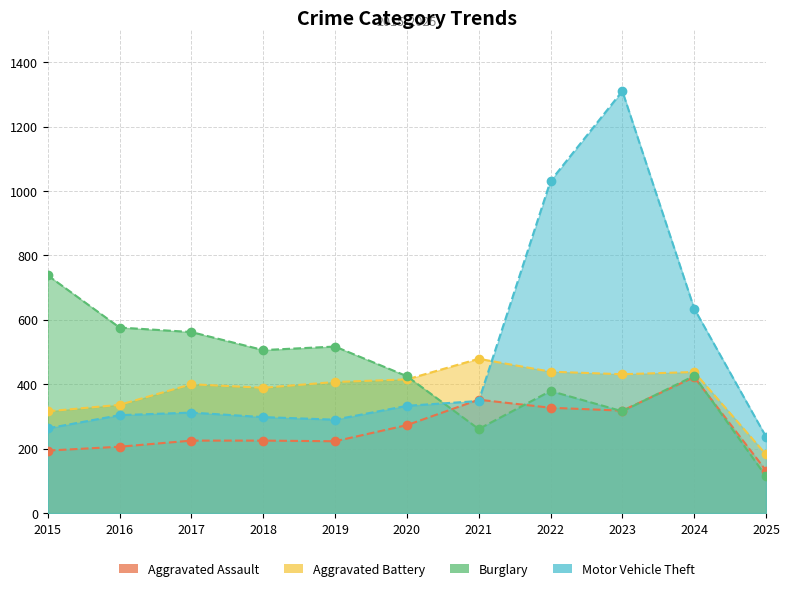

Rank the series by their maximum value, from lowest to highest.

Aggravated Assault, Aggravated Battery, Burglary, Motor Vehicle Theft